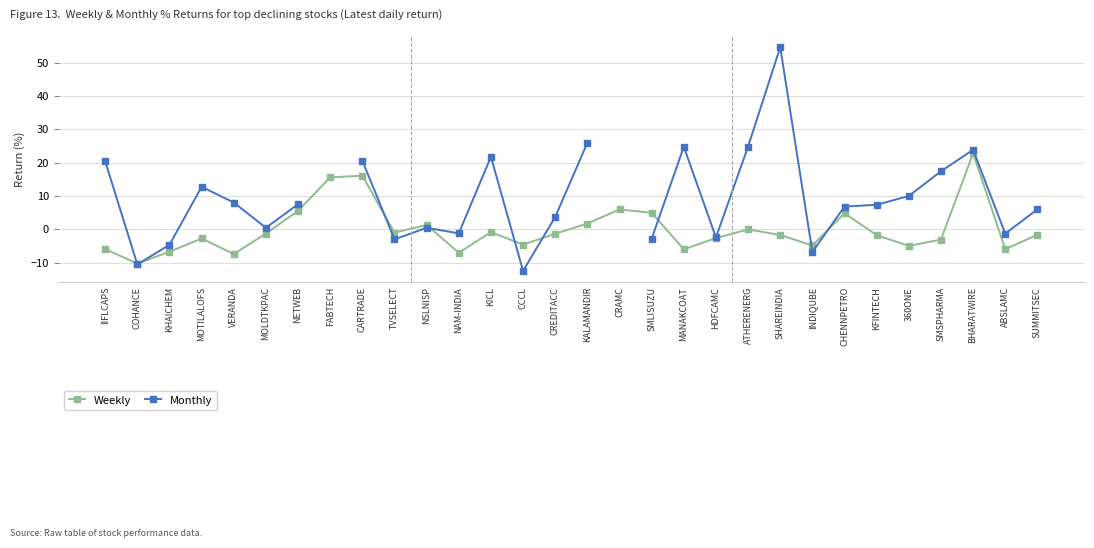

Rank the series by their maximum value, from highest to lowest.

Monthly, Weekly